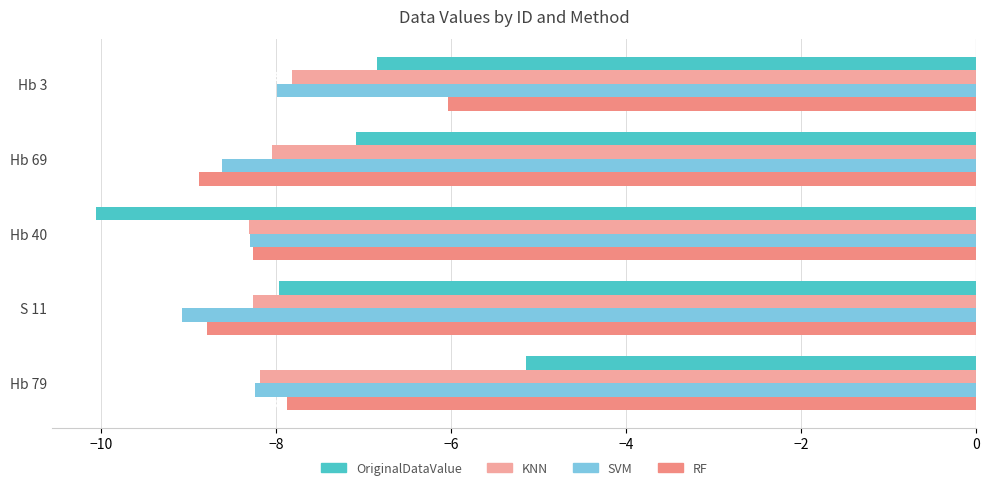

Is the value of RF at S 11 greater than the value of OriginalDataValue at Hb 40?

Yes